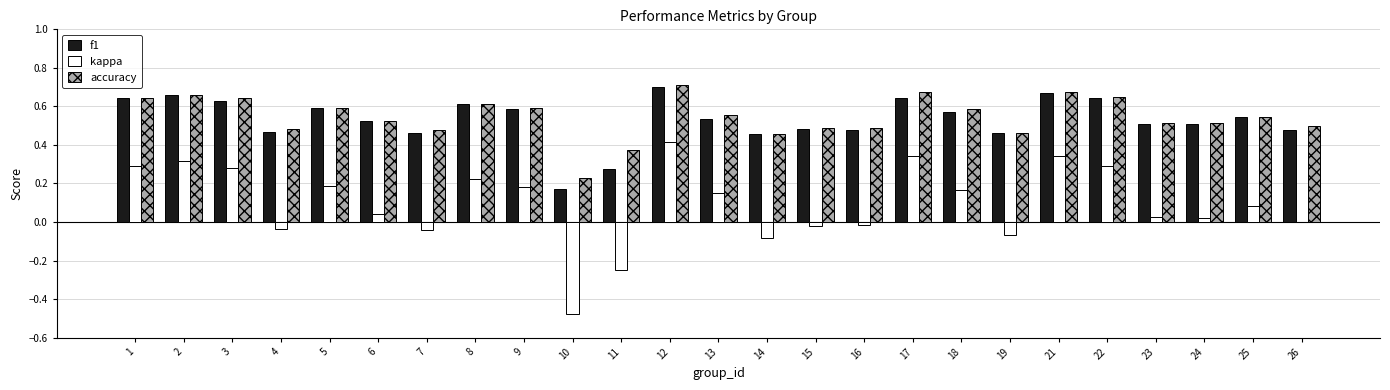

What is the sum of all f1 values?

13.3